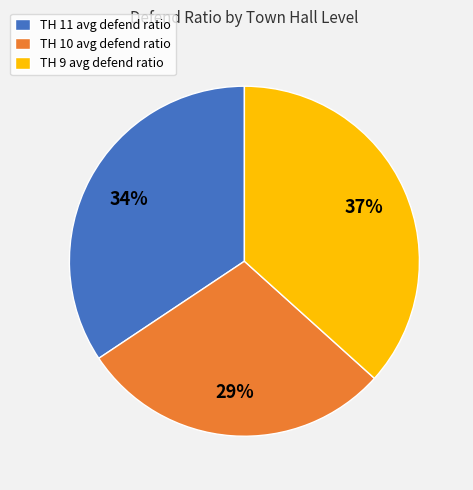

Which has a higher value, TH 11 or TH 9?

TH 9